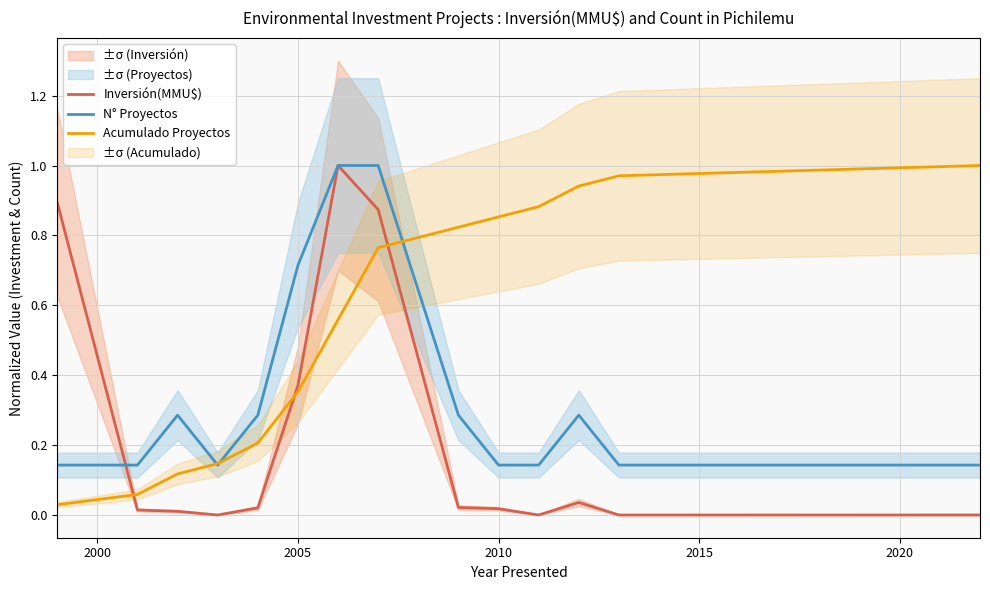

What is the maximum value shown in the chart?

1.0